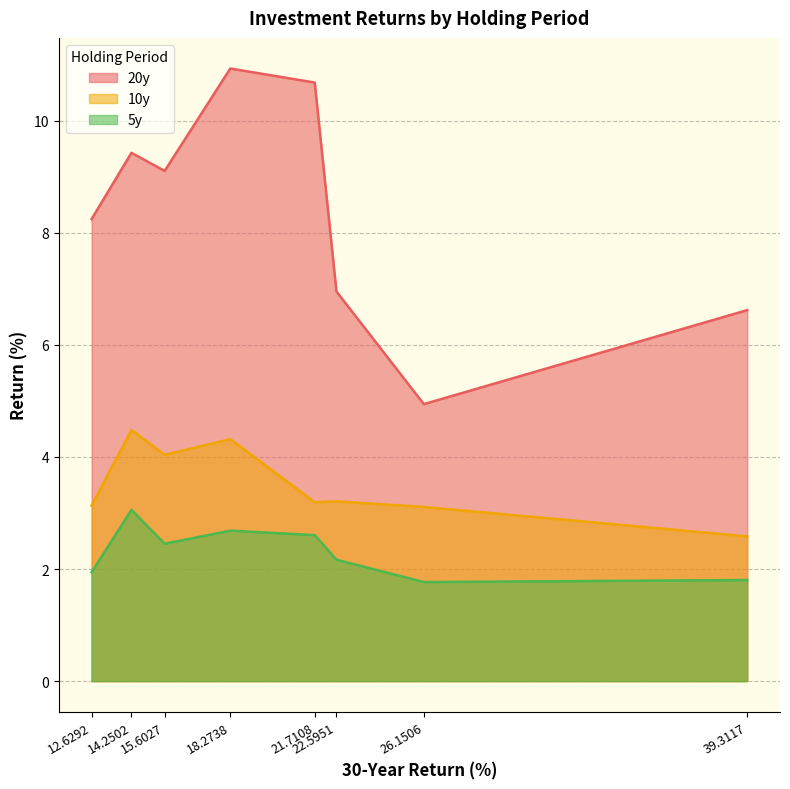

How many interior local peaks does the 5y series have?

2